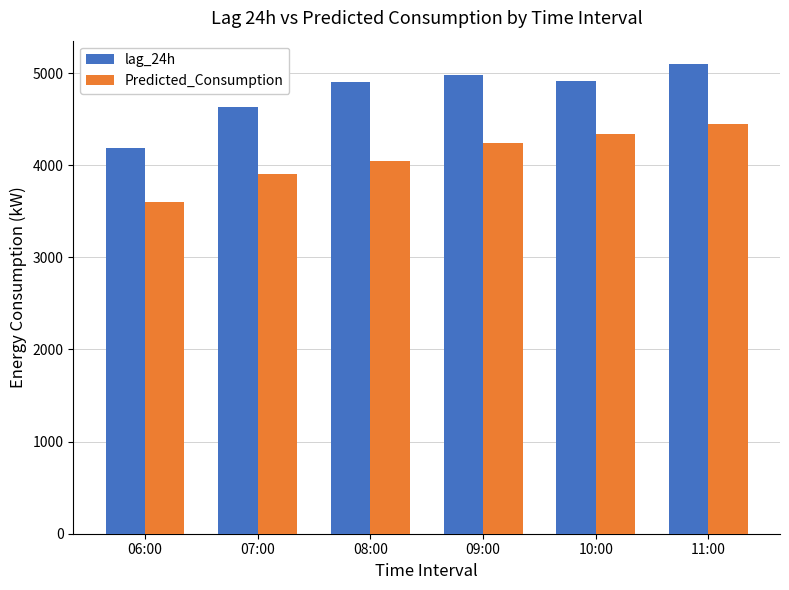

How many groups of bars are there?

6